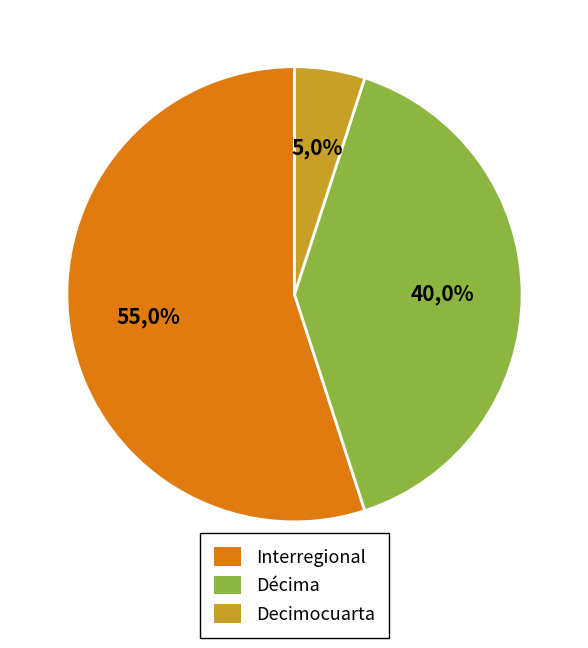

What percentage is the Interregional slice, to the nearest percent?

55%